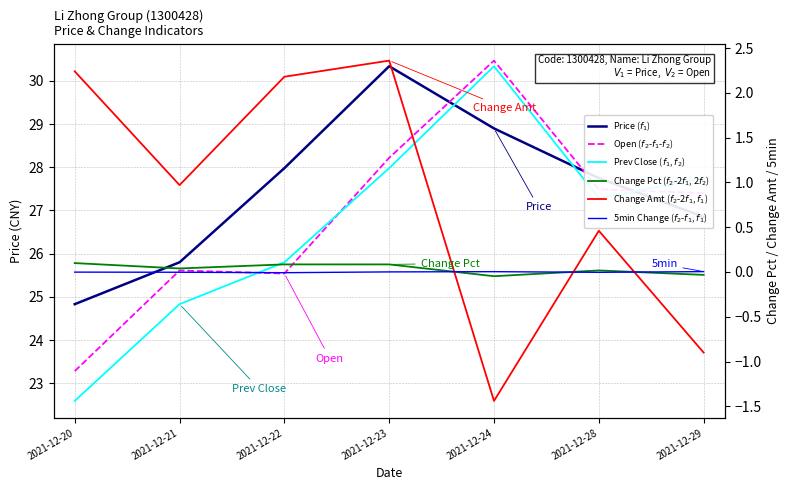

Where is 5min Change ($f_2$-$f_1$, $f_1$) nearest to the value 0?

2021-12-23